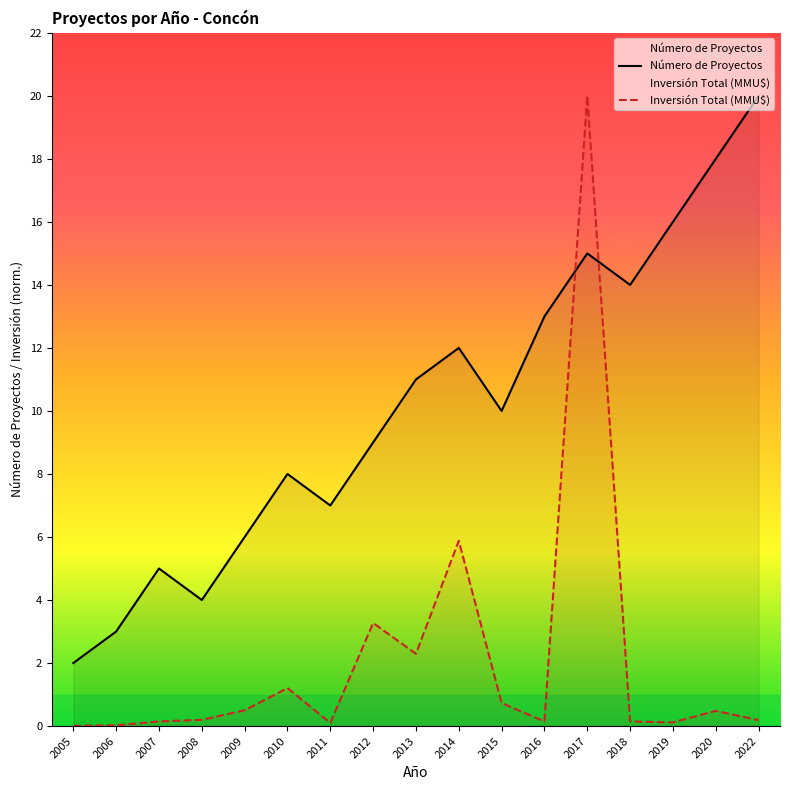

Is it true that Número de Proyectos equals 9.0 at 2012?

True